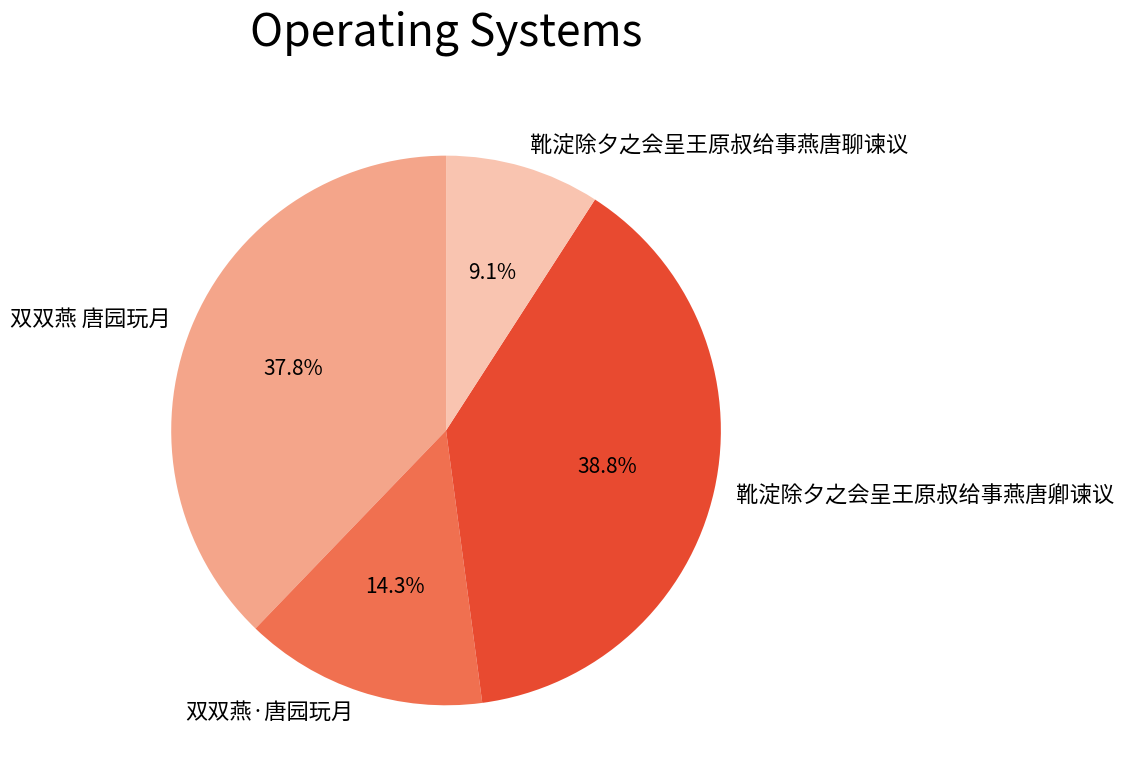

Rank the categories by value from highest to lowest.

靴淀除夕之会呈王原叔给事燕唐卿谏议, 双双燕 唐园玩月, 双双燕·唐园玩月, 靴淀除夕之会呈王原叔给事燕唐聊谏议